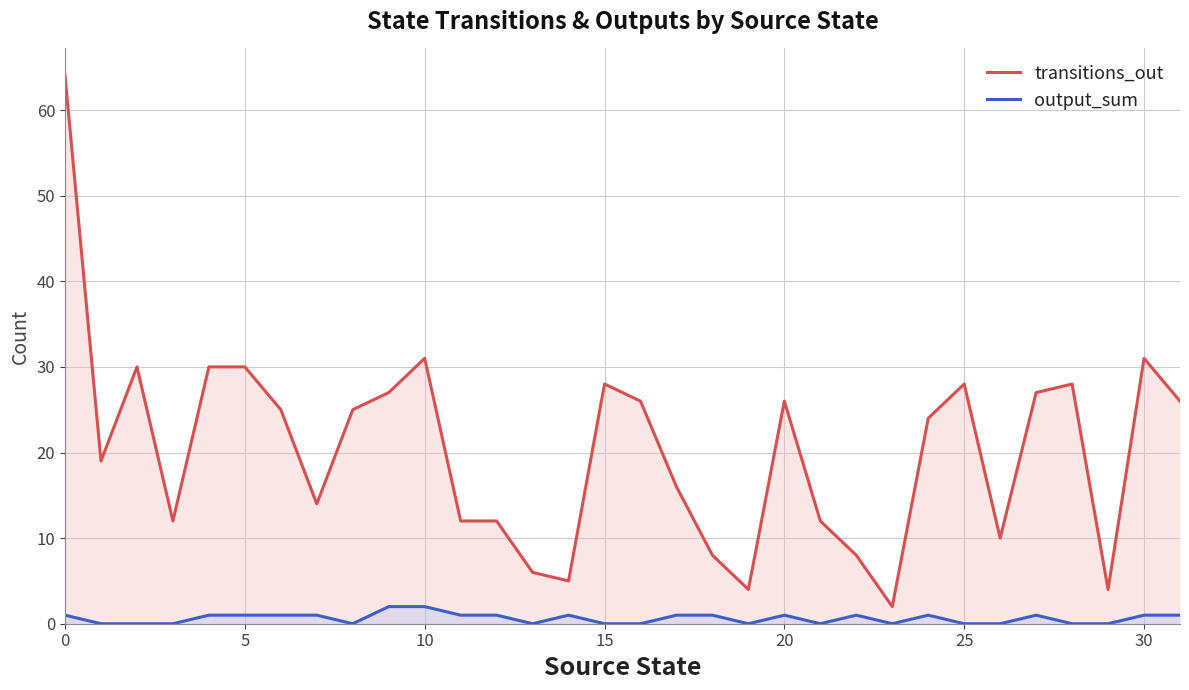

Which series has the largest total across all categories?

transitions_out